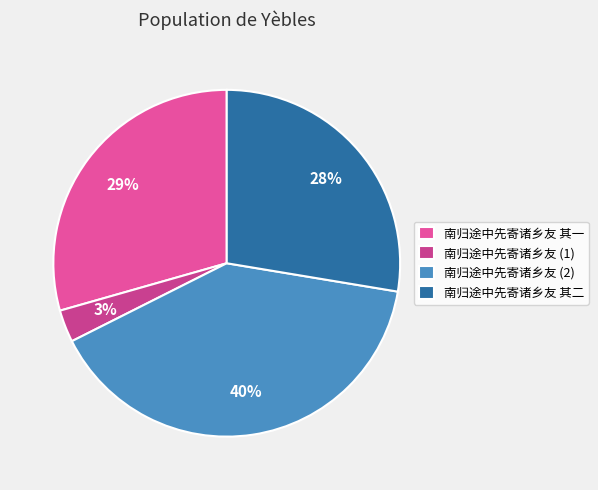

To the nearest percent, what is the average slice percentage?

25%